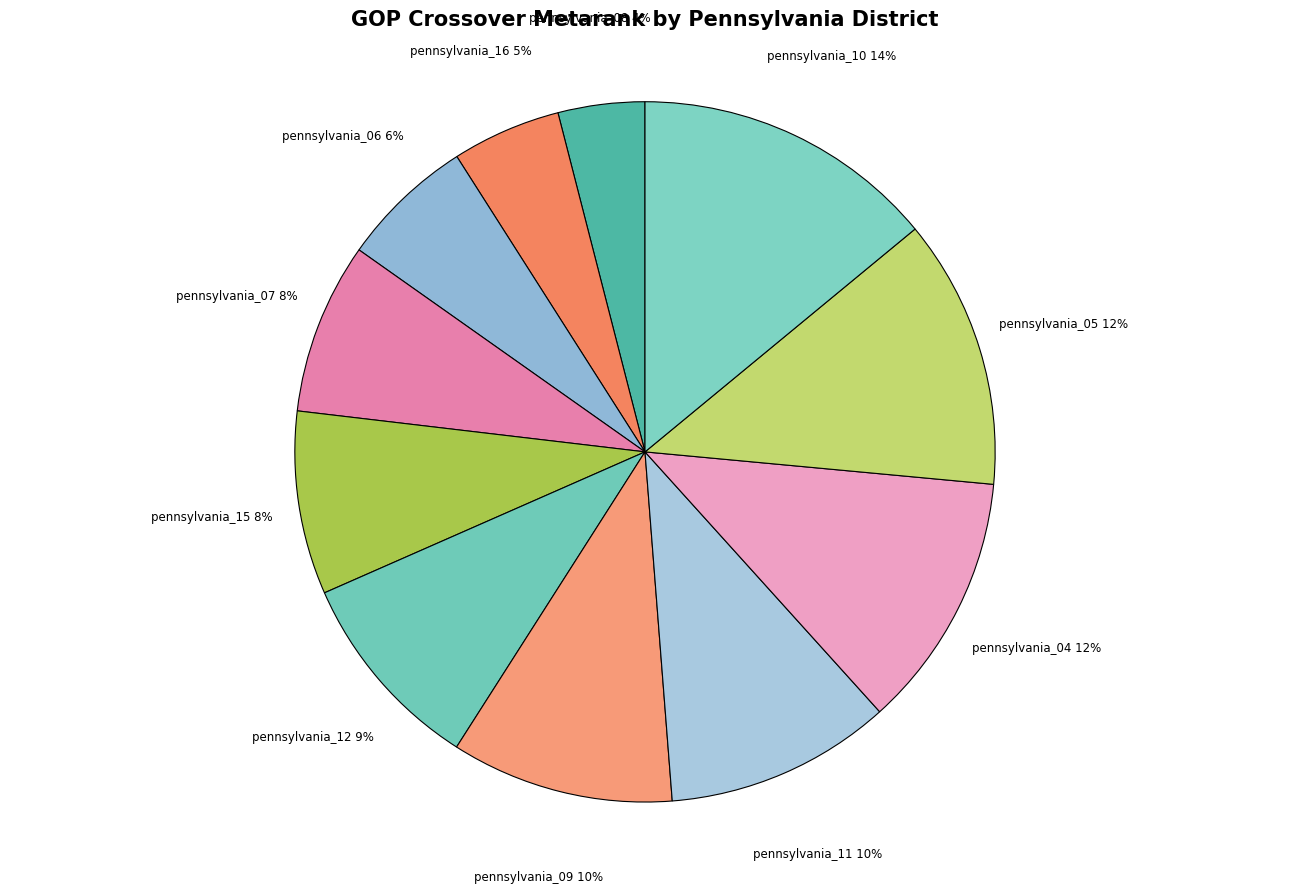

Which slice is the largest?

pennsylvania_10